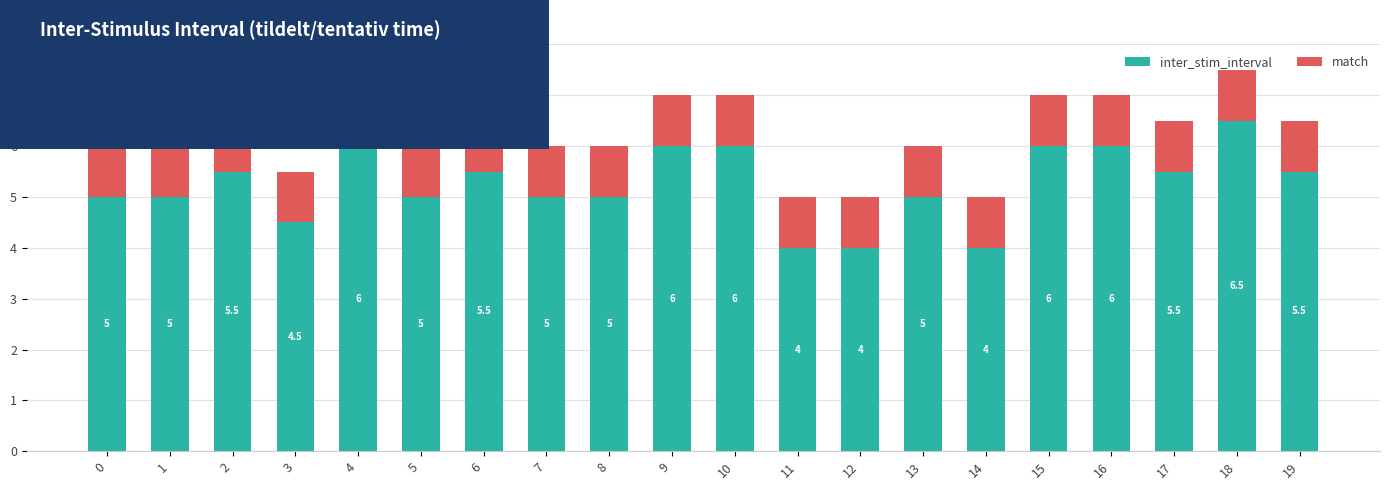

How many inter_stim_interval values are between 5 and 6?

15